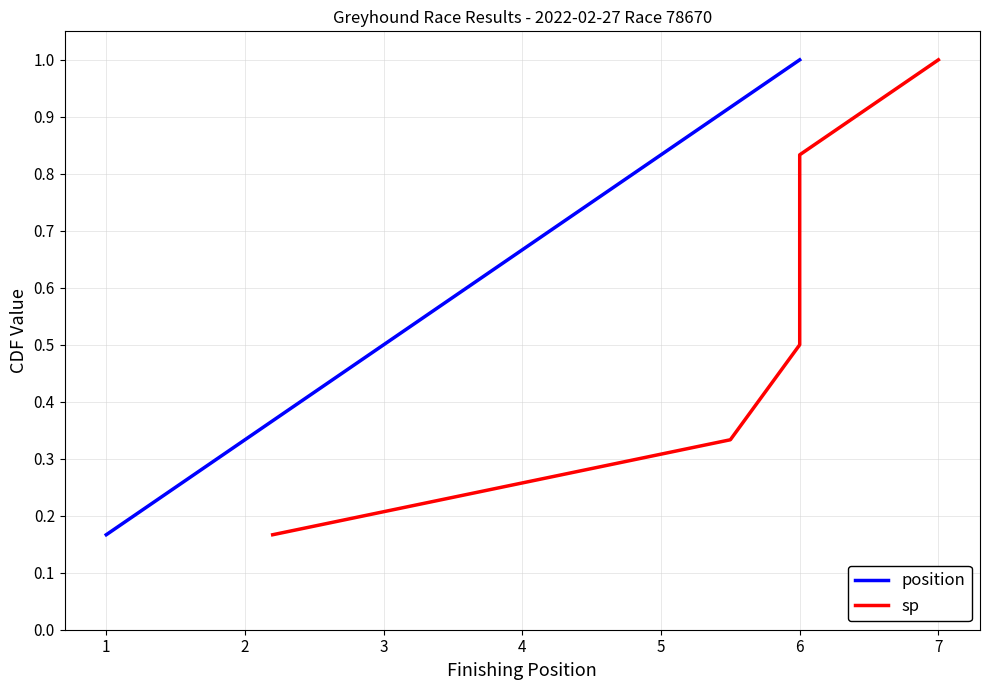

Rank the categories by position value from highest to lowest.

6, 5, 4, 3, 2, 1